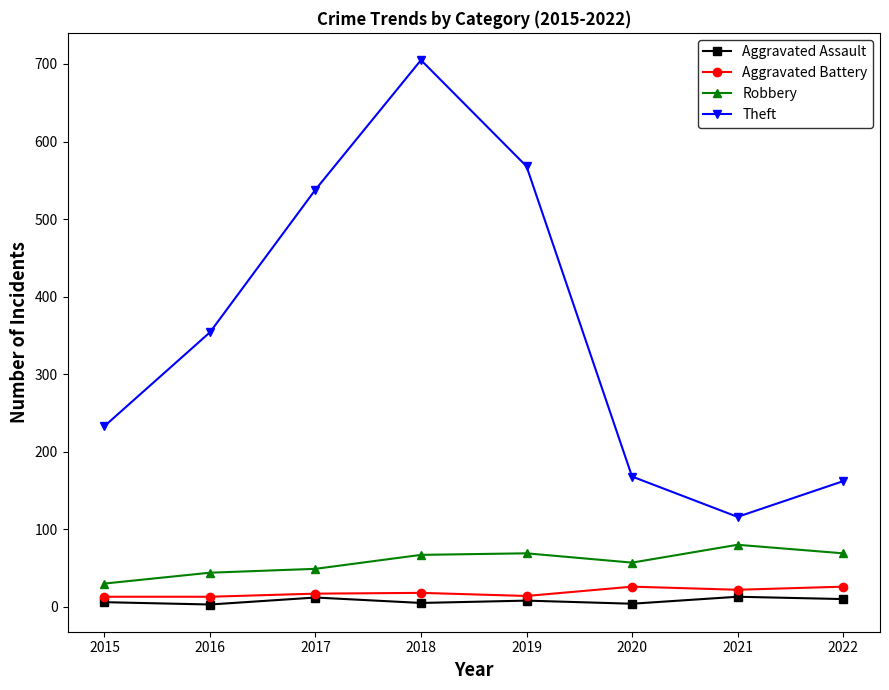

Is the value of Aggravated Assault at 2016 greater than the value of Robbery at 2020?

No